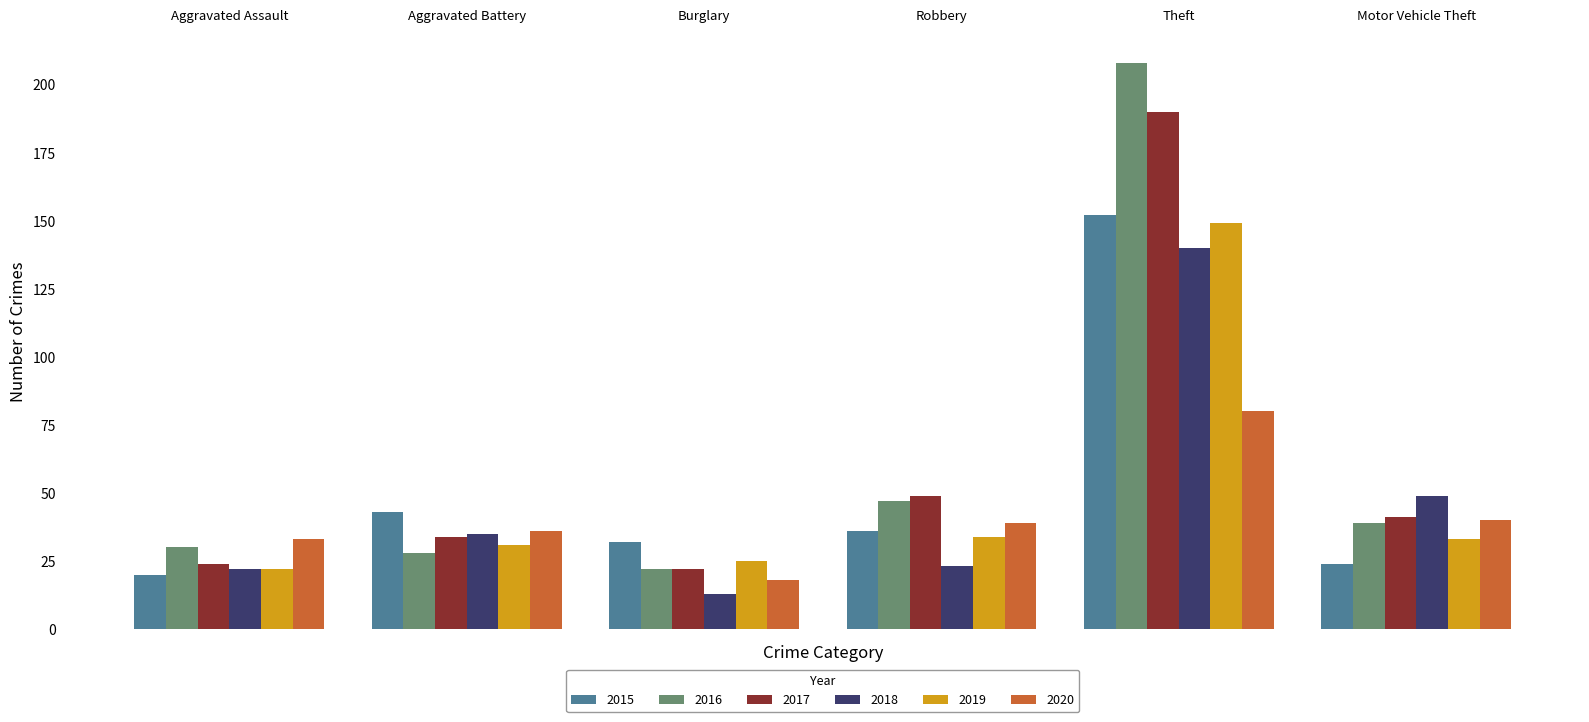

What is the difference between the maximum and minimum values in the 2017 series?

168